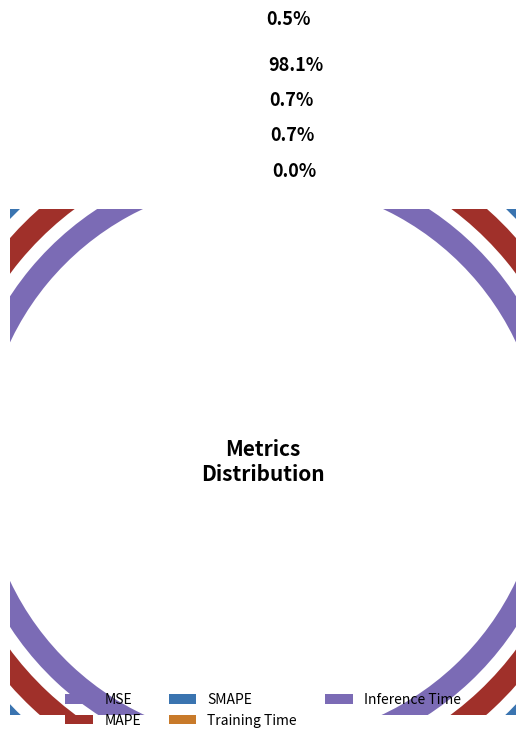

How many segments does this pie chart have?

5